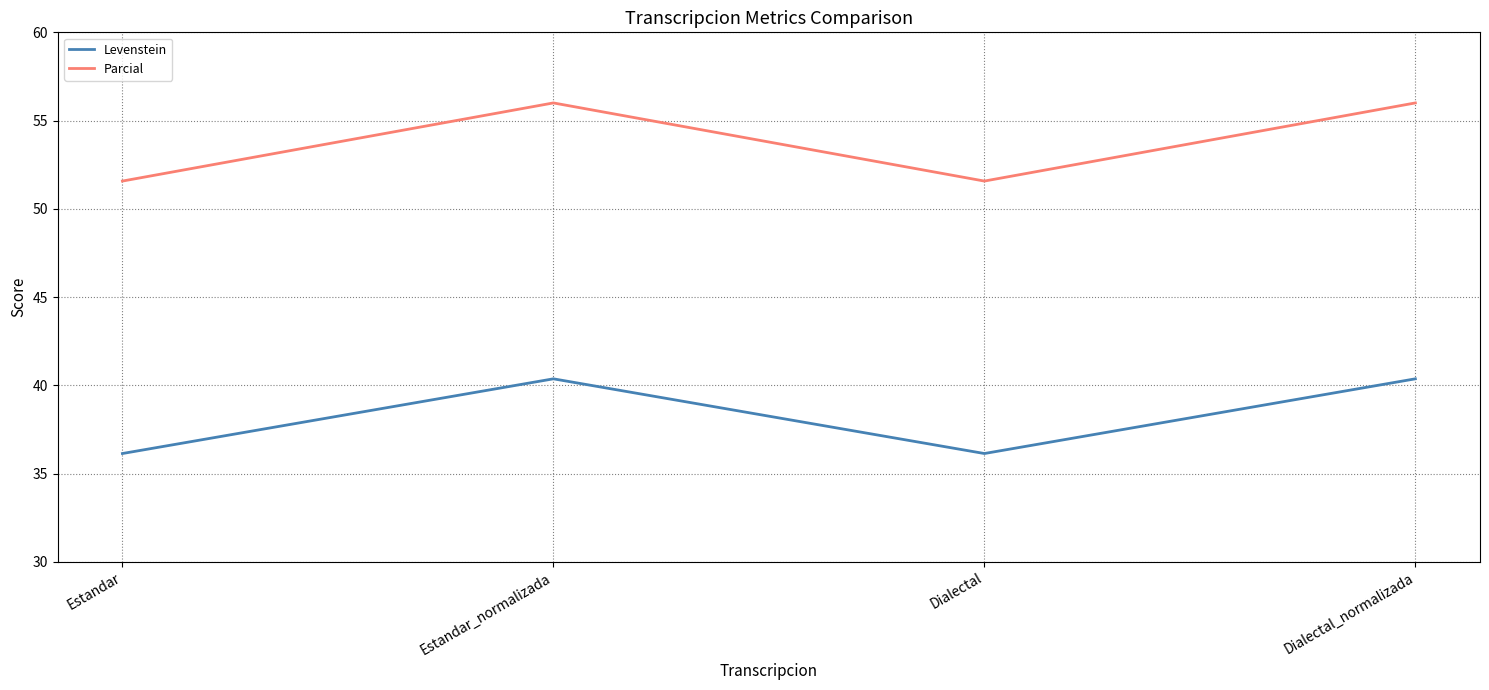

True or false: Parcial has a value of 27.4 at Estandar_normalizada.

False